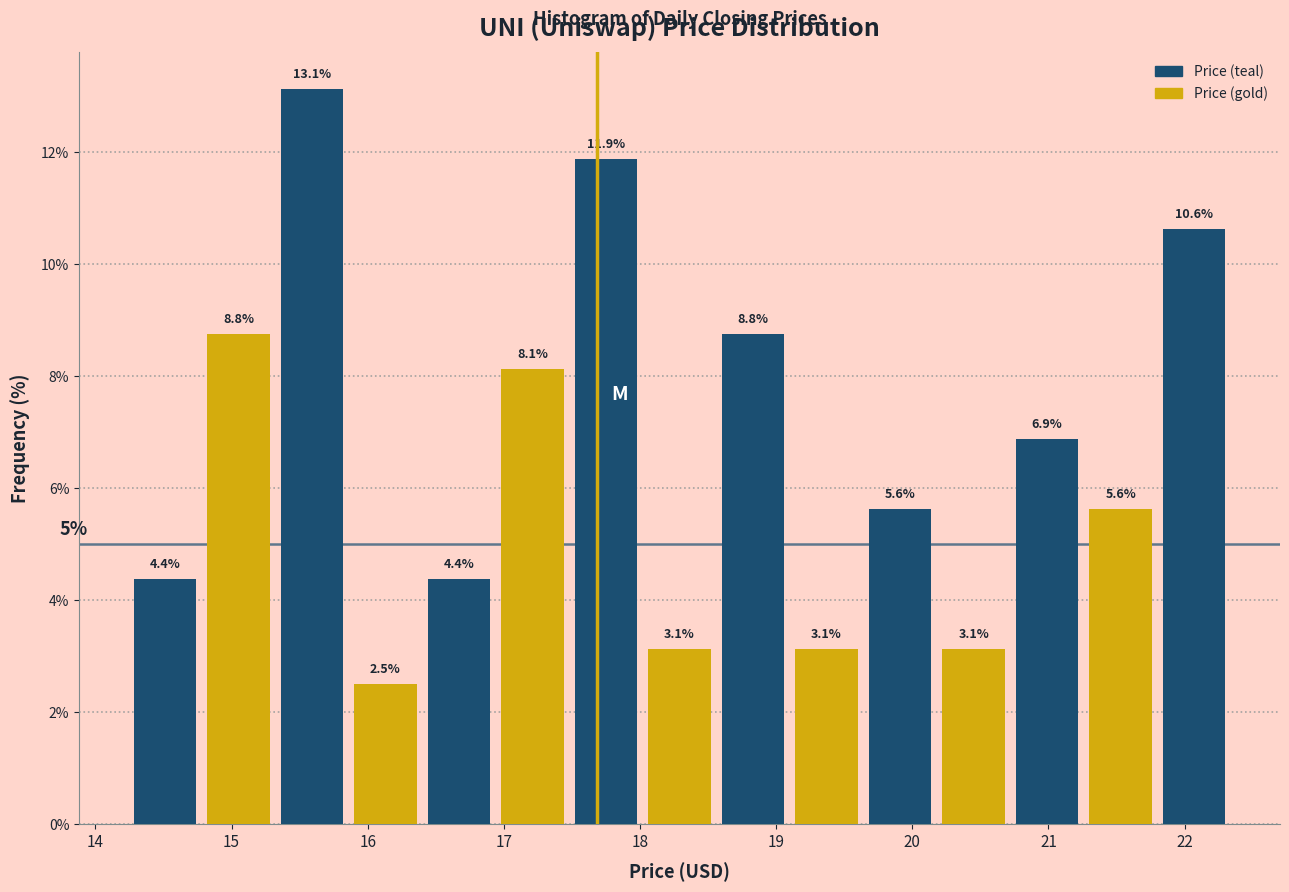

How tall is the bar that spans 19.10 to 19.64 on the x-axis? The bar edges are not printed on the chart, so give them approximately, as read against the axis.

3.1